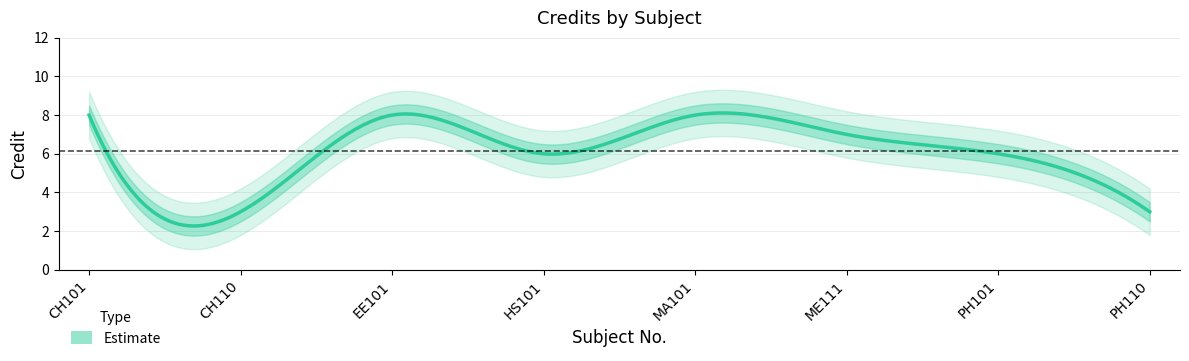

What is the label of the 5th point from the left?

MA101